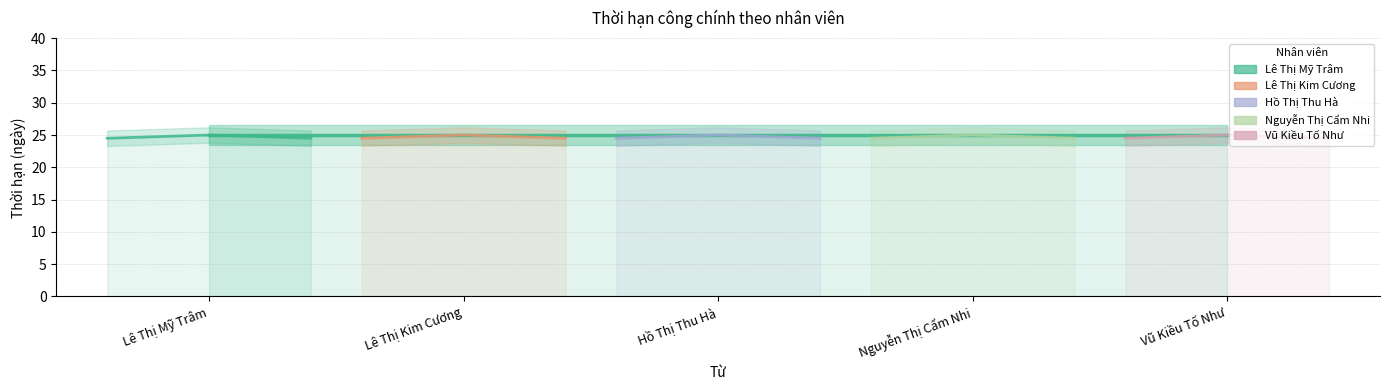

Reading left to right, list all the values displayed in this chart.

Lê Thị Mỹ Trâm: 24.5	25.0	24.5
Lê Thị Kim Cương: 24.5	25.0	24.5
Hồ Thị Thu Hà: 24.5	25.0	24.5
Nguyễn Thị Cẩm Nhi: 24.5	25.0	24.5
Vũ Kiều Tố Như: 24.5	25.0	24.5